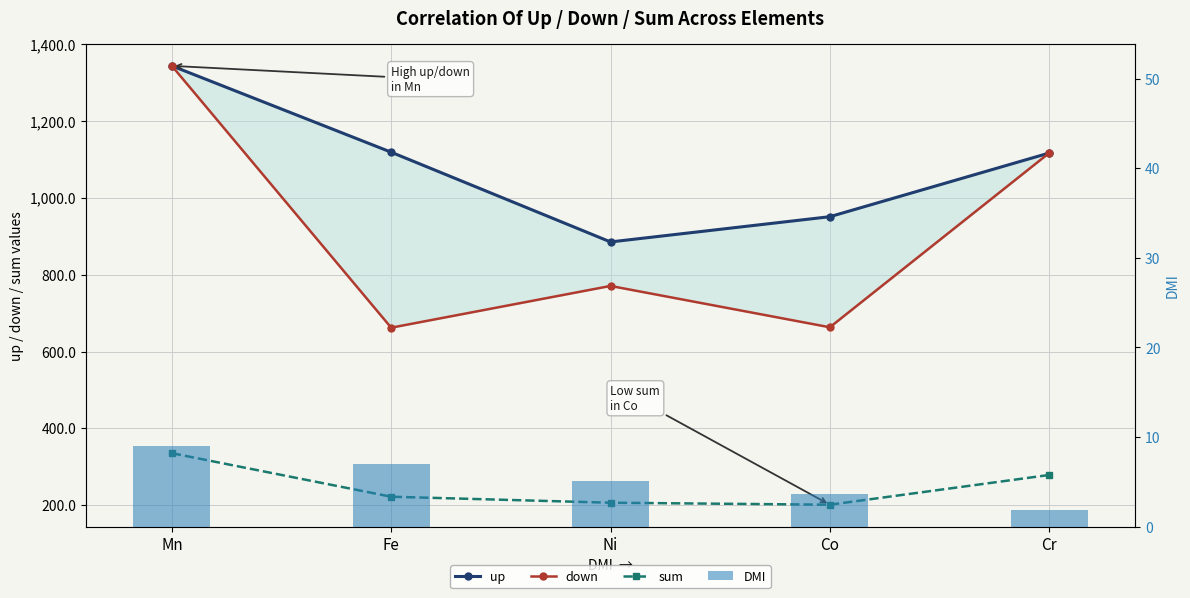

What value does the up series have at Co?

950.8